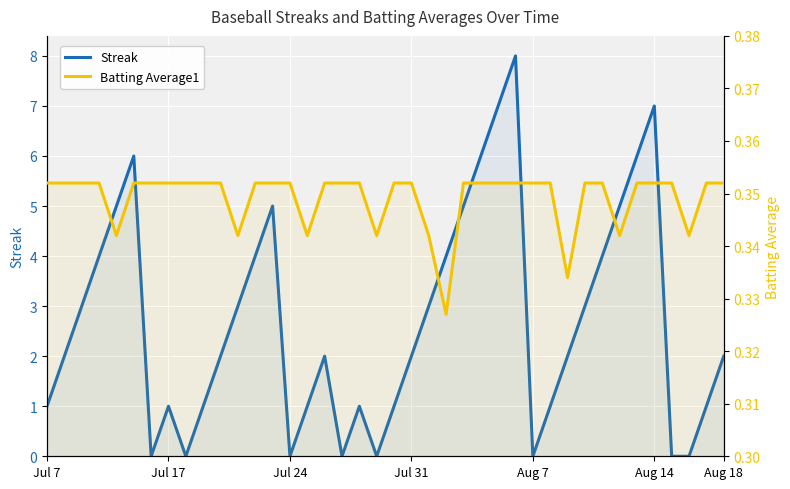

List the series in order of their overall mean, lowest first.

Batting Average1, Streak